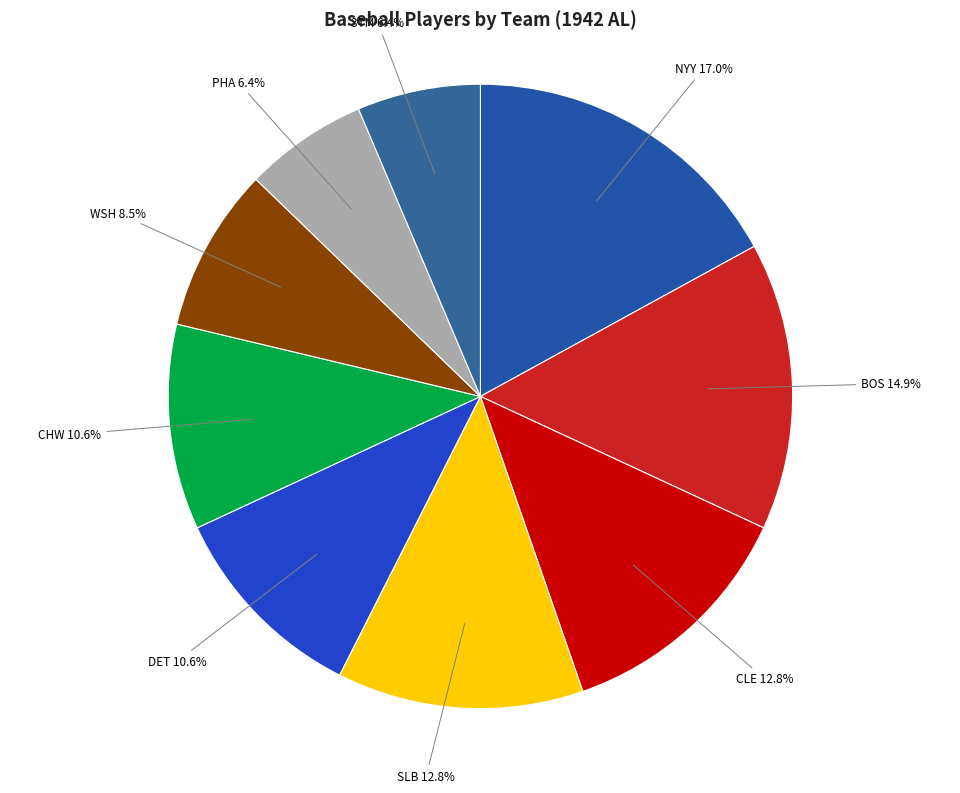

What is the smallest slice in the pie chart?

PHA